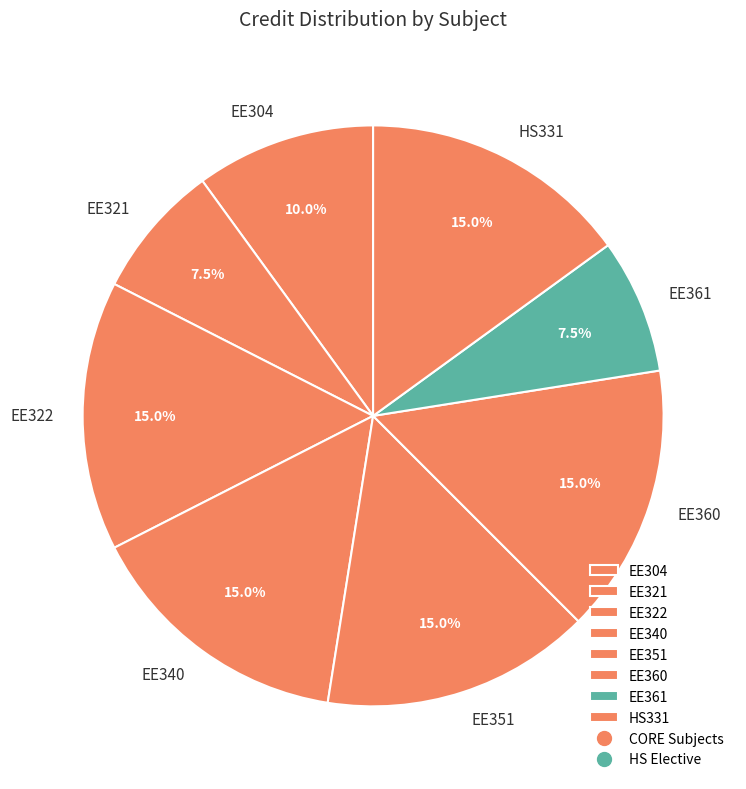

Combined, what portion of the pie is EE340 and EE351?

30.0%